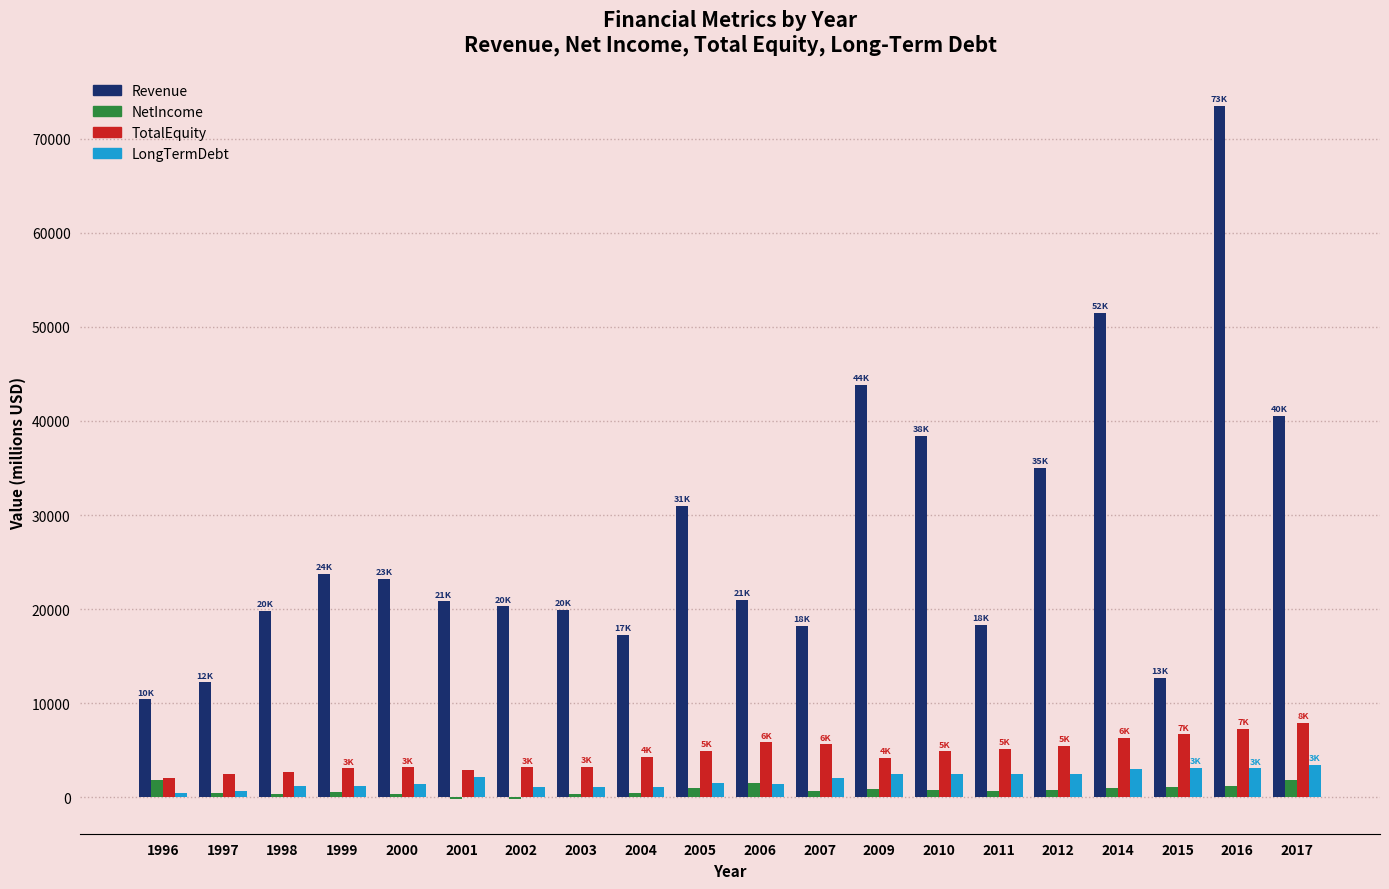

Which series has the largest total across all categories?

Revenue